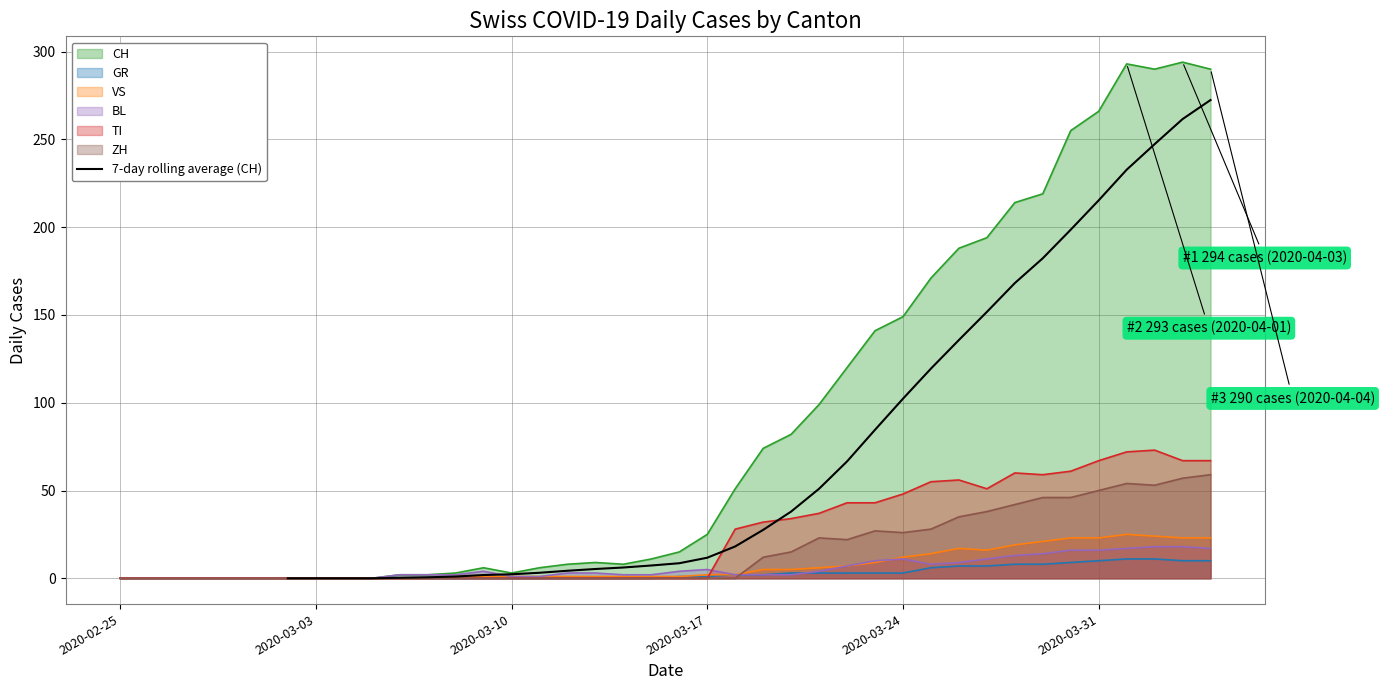

What is the highest value of the 7-day rolling average (CH) series?

272.4